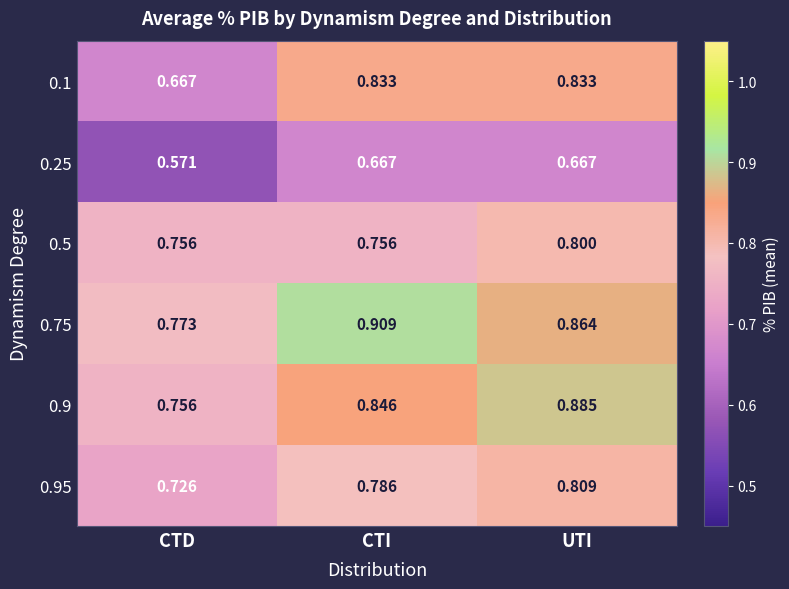

At how many categories does at least one series exceed 0?

3